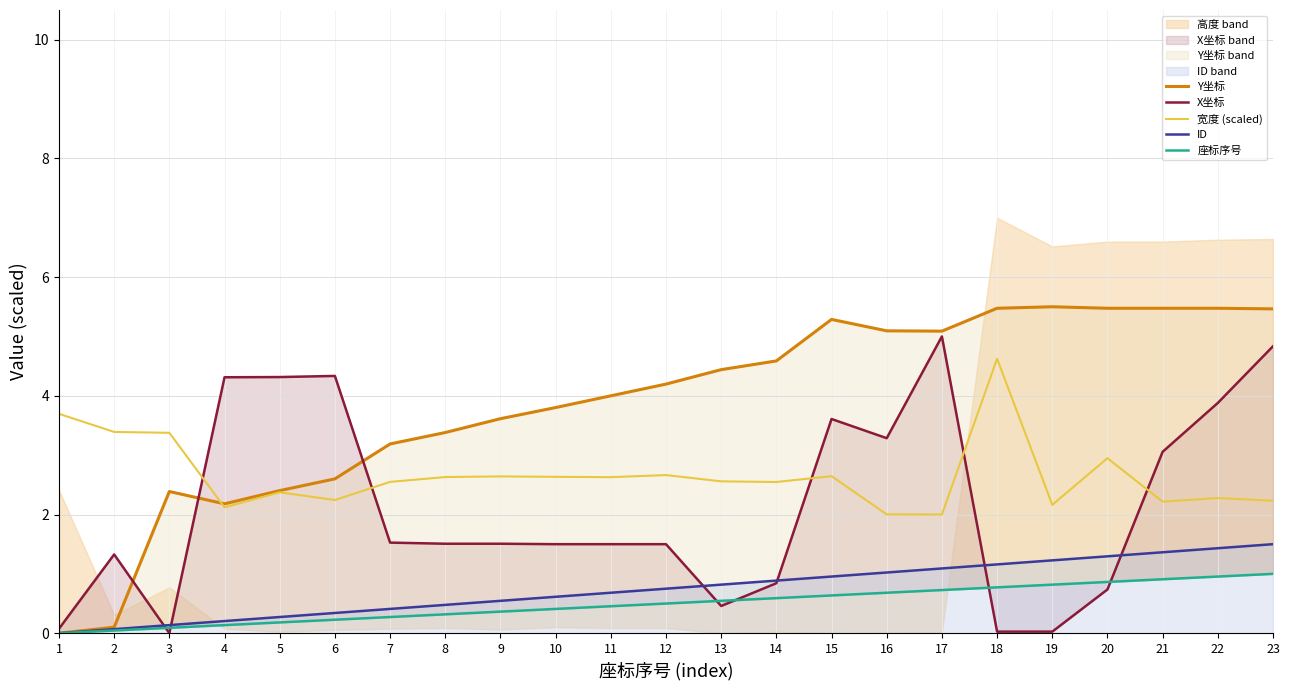

Reading left to right, transcribe all the data shown in this chart.

Y坐标: 0.0	0.1	2.4	2.2	2.4	2.6	3.2	3.4	3.6	3.8	4.0	4.2	4.4	4.6	5.3	5.1	5.1	5.5	5.5	5.5	5.5	5.5	5.5
X坐标: 0.1	1.3	0.0	4.3	4.3	4.3	1.5	1.5	1.5	1.5	1.5	1.5	0.5	0.8	3.6	3.3	5.0	0.0	0.0	0.7	3.1	3.9	4.8
宽度 (scaled): 3.7	3.4	3.4	2.1	2.4	2.2	2.5	2.6	2.6	2.6	2.6	2.7	2.6	2.5	2.6	2.0	2.0	4.6	2.2	2.9	2.2	2.3	2.2
ID: 0.0	0.1	0.1	0.2	0.3	0.3	0.4	0.5	0.5	0.6	0.7	0.8	0.8	0.9	1.0	1.0	1.1	1.2	1.2	1.3	1.4	1.4	1.5
座标序号: 0.0	0.0	0.1	0.1	0.2	0.2	0.3	0.3	0.4	0.4	0.5	0.5	0.5	0.6	0.6	0.7	0.7	0.8	0.8	0.9	0.9	1.0	1.0